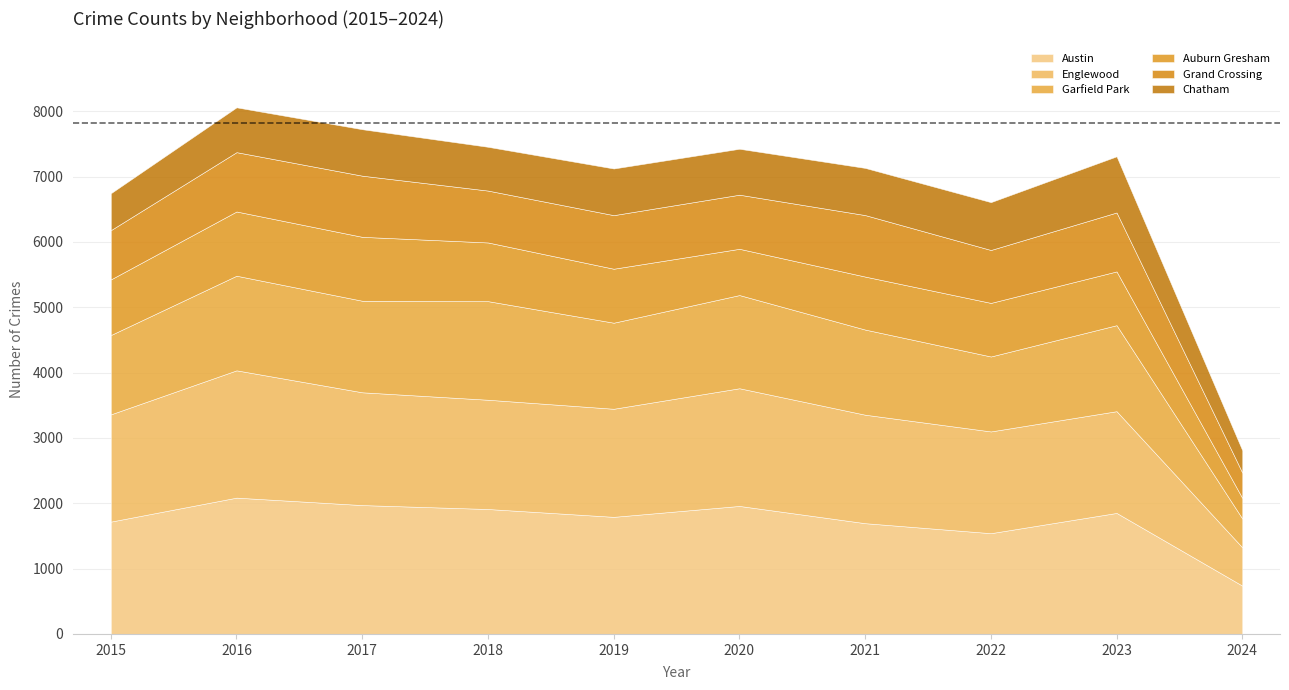

True or false: Grand Crossing and Auburn Gresham intersect in this chart.

True